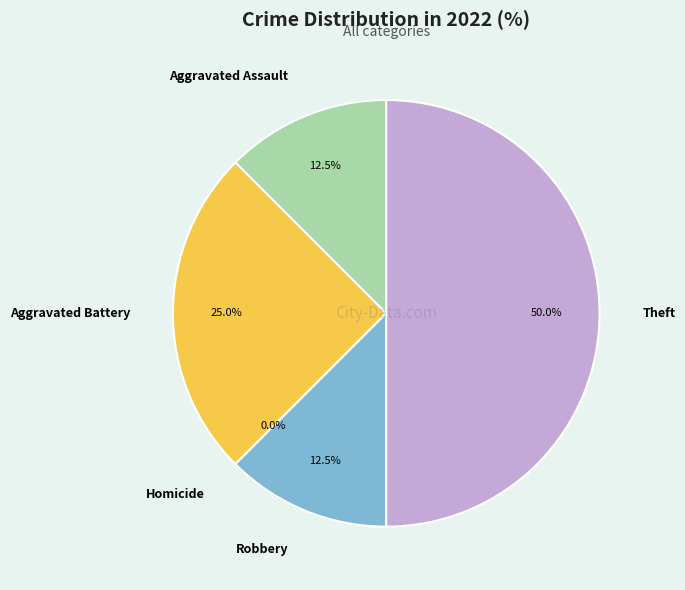

True or false: Aggravated Assault accounts for 12% of the total.

True